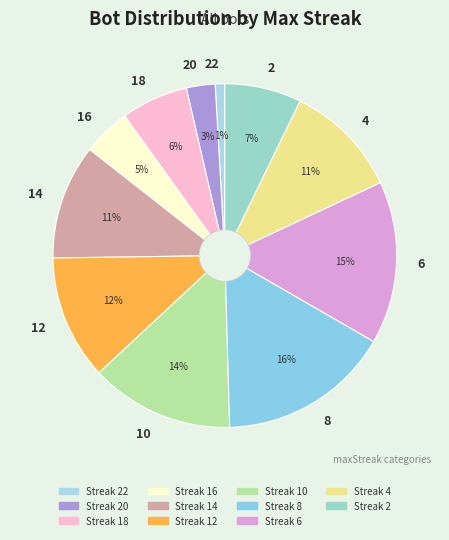

To the nearest percent, what portion does 22 represent?

1%